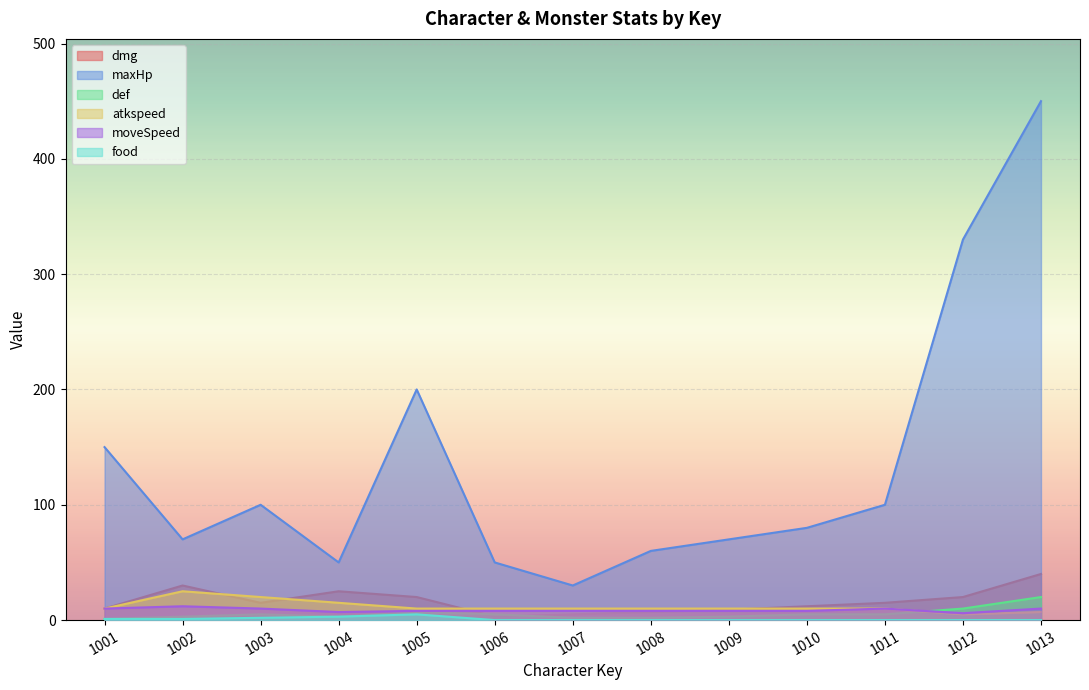

What is the sum of all food values?

12